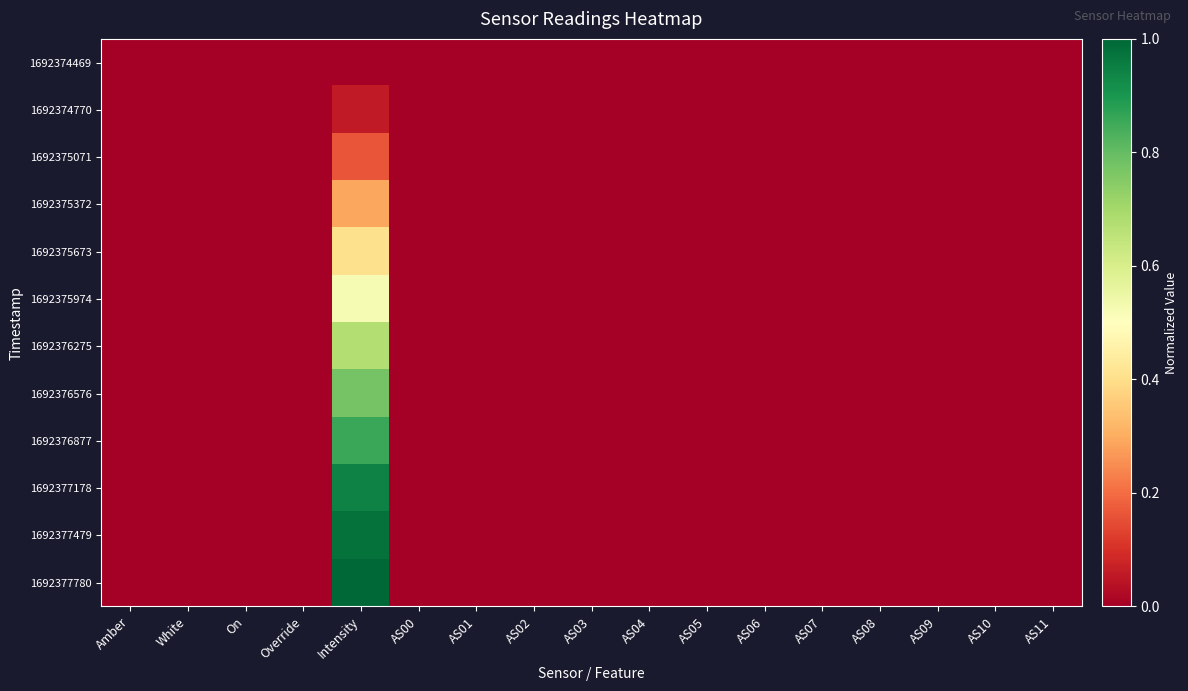

Which series has the largest total across all categories?

1692377780